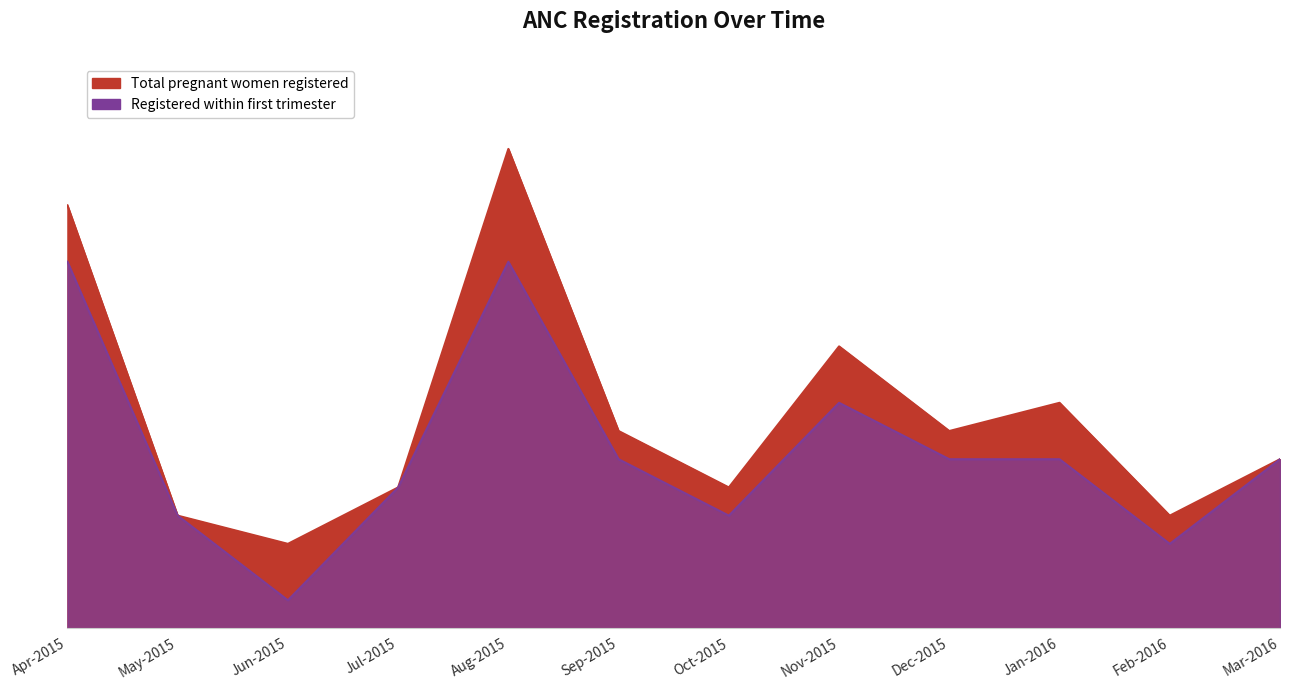

How many distinct data groups are displayed?

2